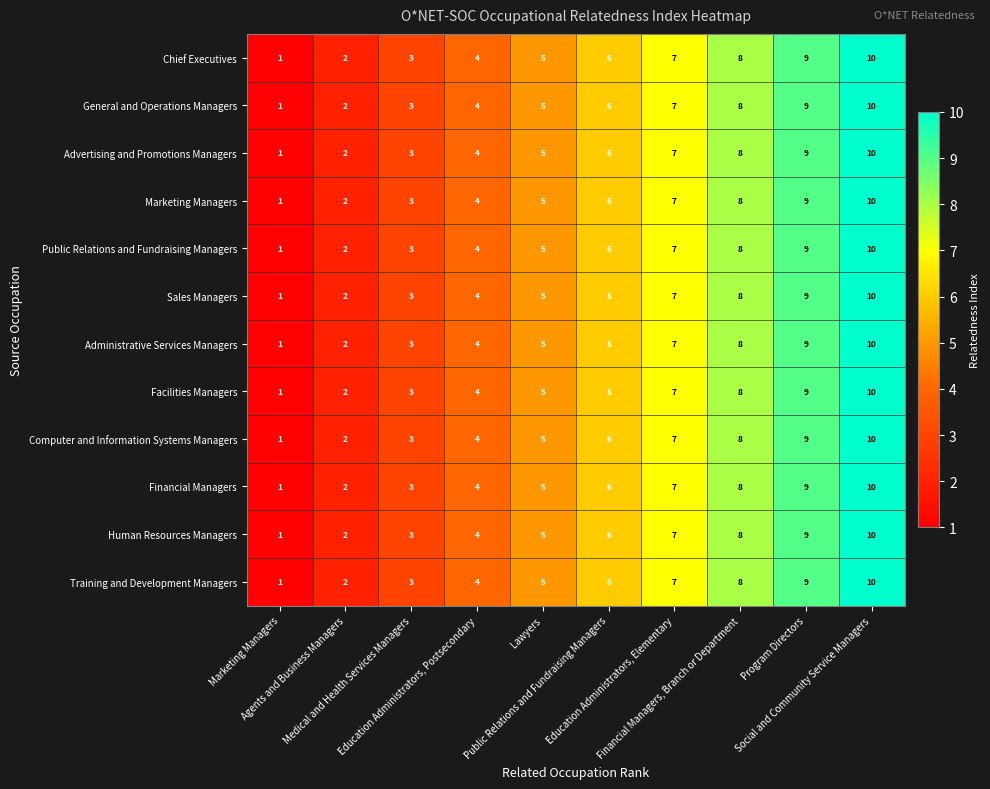

Count the Facilities Managers values in the range 3 to 8.

6